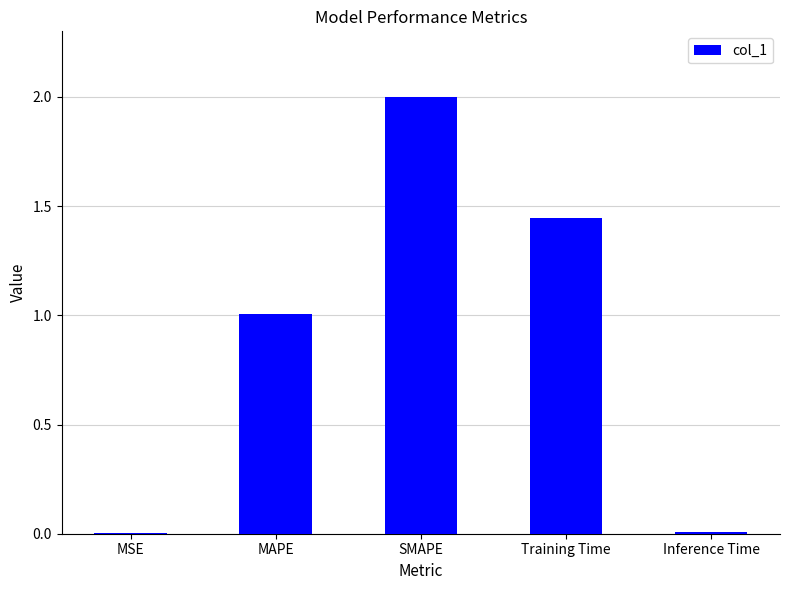

The value at SMAPE is 1.1. True or false?

False